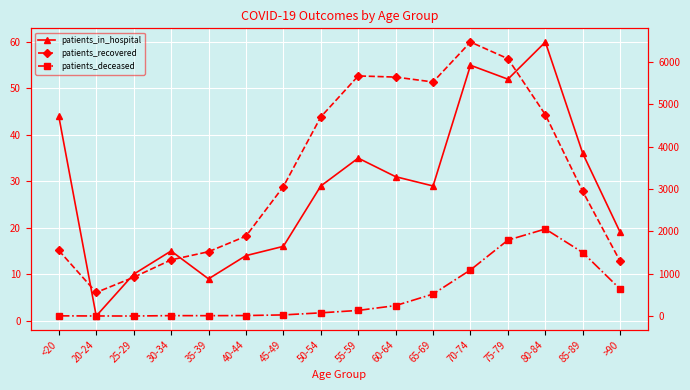

List the labels in order of patients_in_hospital value, largest first.

80-84, 70-74, 75-79, <20, 85-89, 55-59, 60-64, 50-54, 65-69, >90, 45-49, 30-34, 40-44, 25-29, 35-39, 20-24